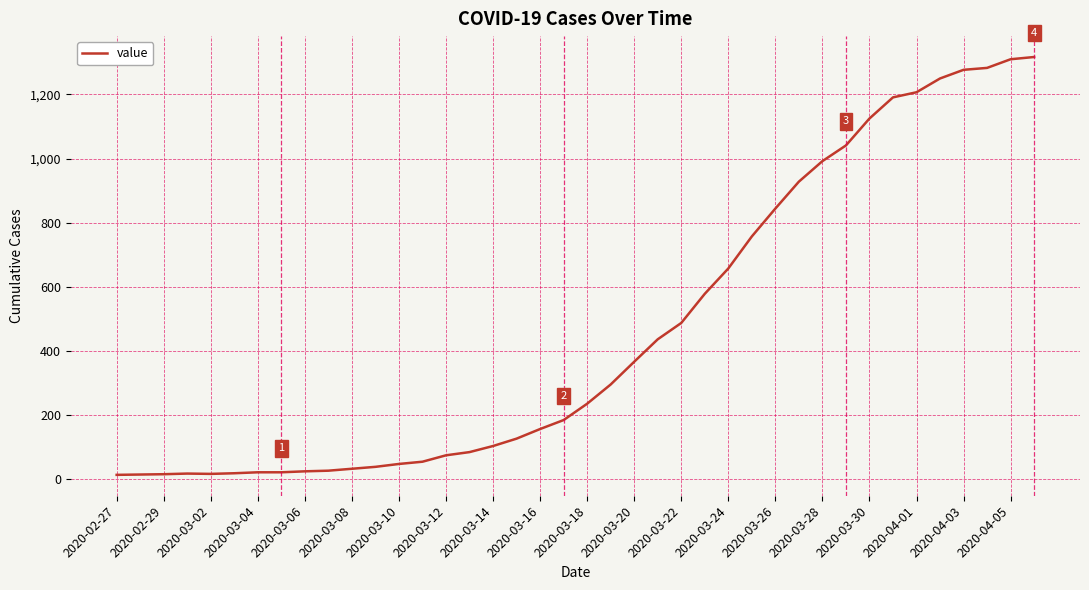

Count the number of data series in this chart.

1